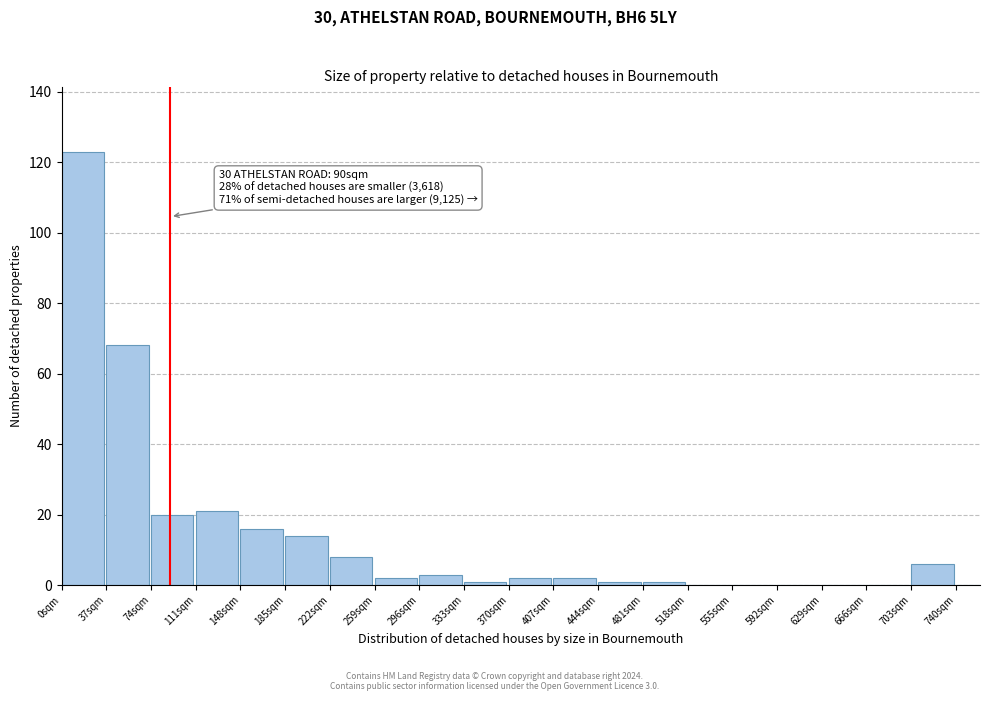

Reading right to left, extract all data points from this chart.

740sqm=0	703sqm=6	666sqm=0	629sqm=0	592sqm=0	555sqm=0	518sqm=0	481sqm=1	444sqm=1	407sqm=2	370sqm=2	333sqm=1	296sqm=3	259sqm=2	222sqm=8	185sqm=14	148sqm=16	111sqm=21	74sqm=20	37sqm=68	0sqm=123